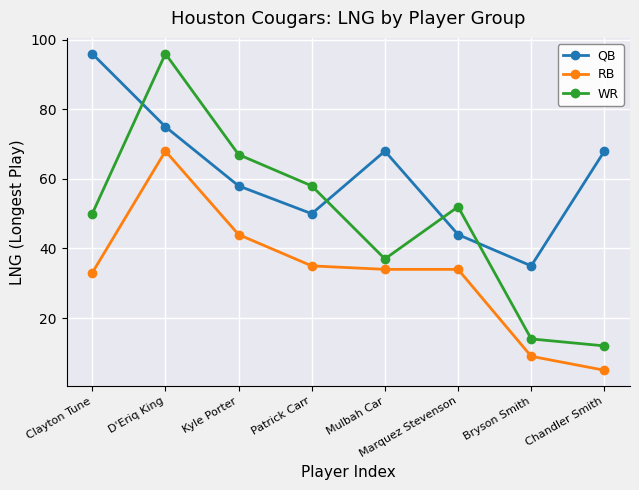

What is the difference between the maximum and minimum values in the RB series?

63